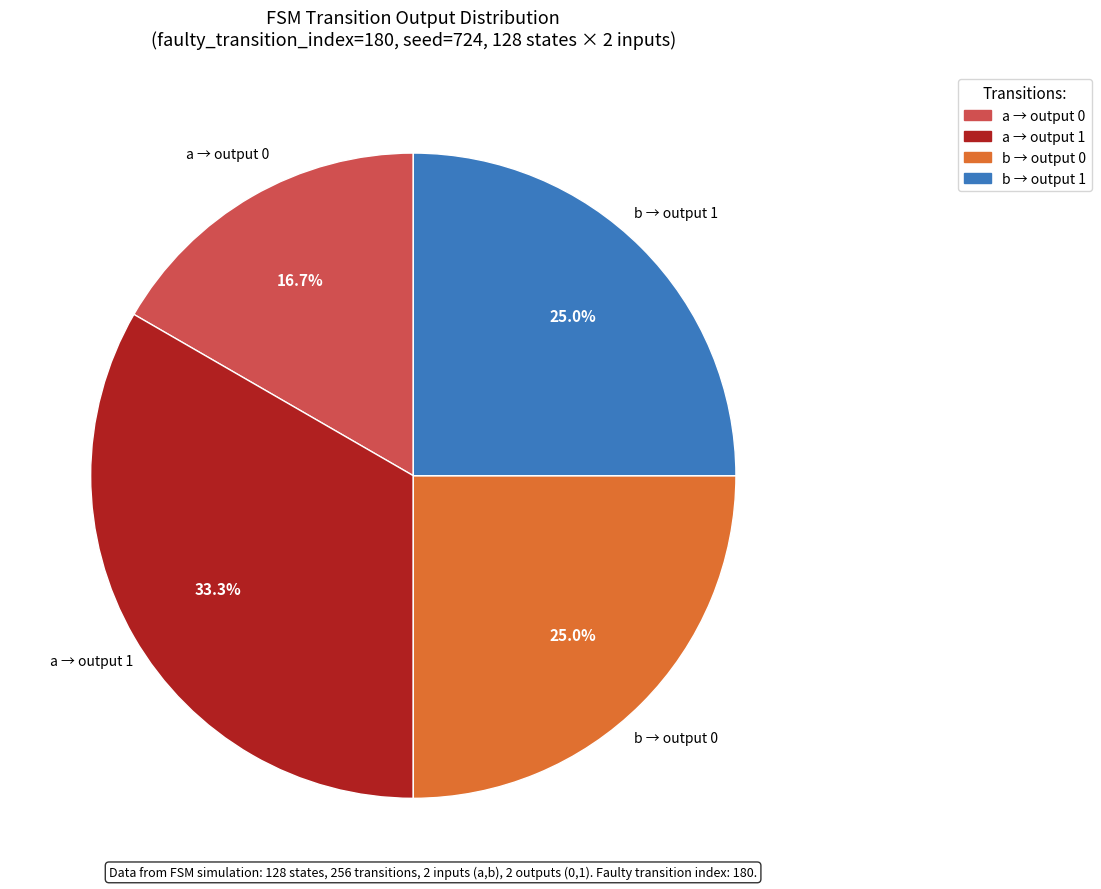

To the nearest percent, what is the average slice percentage?

25%